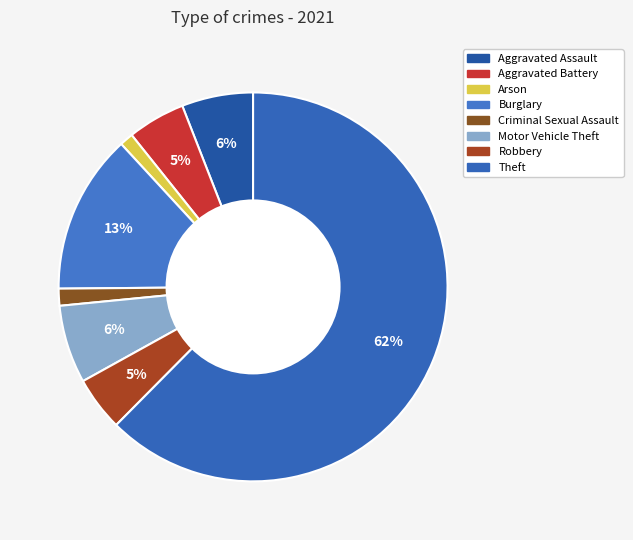

Which category has the biggest portion of the pie?

Theft